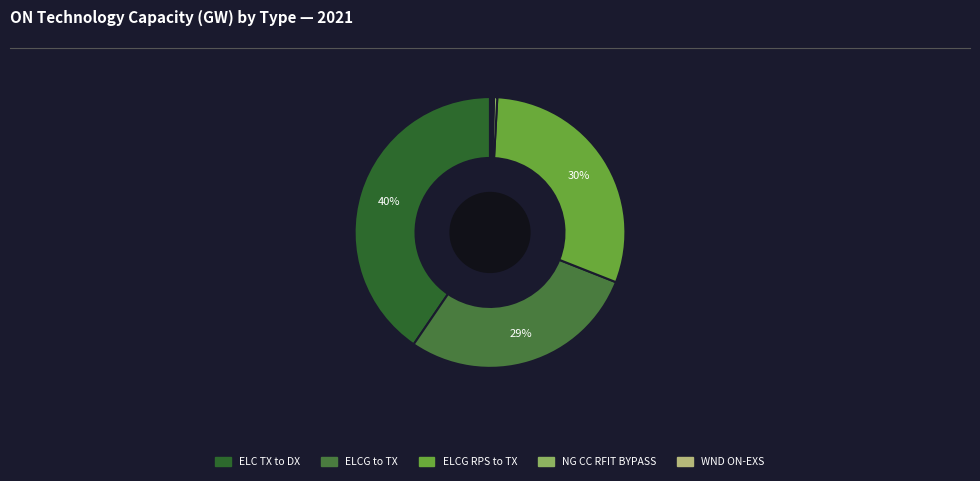

Count the number of slices in the pie.

12